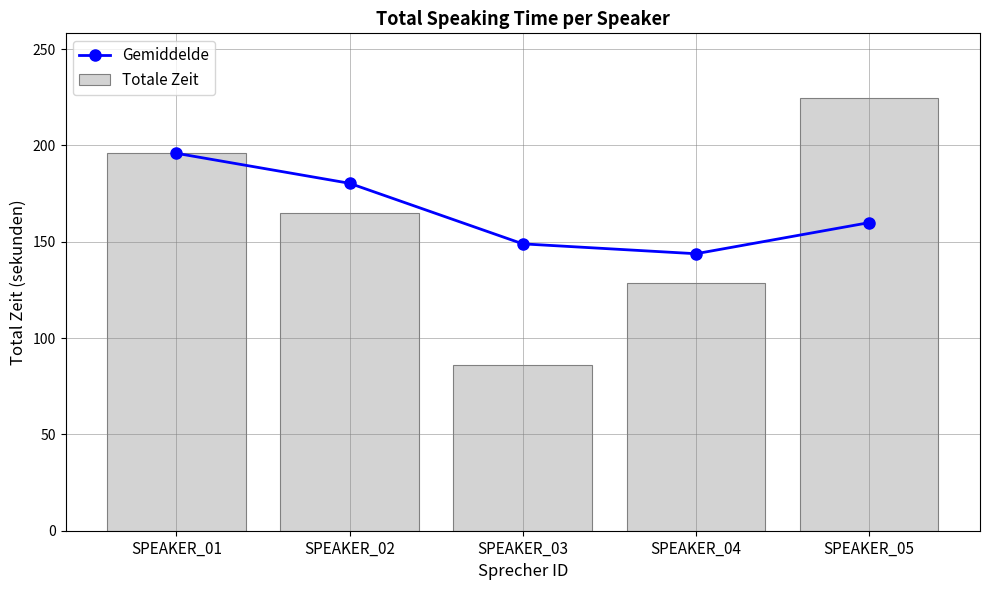

Between SPEAKER_01 and SPEAKER_04, which series saw the biggest shift?

Totale Zeit